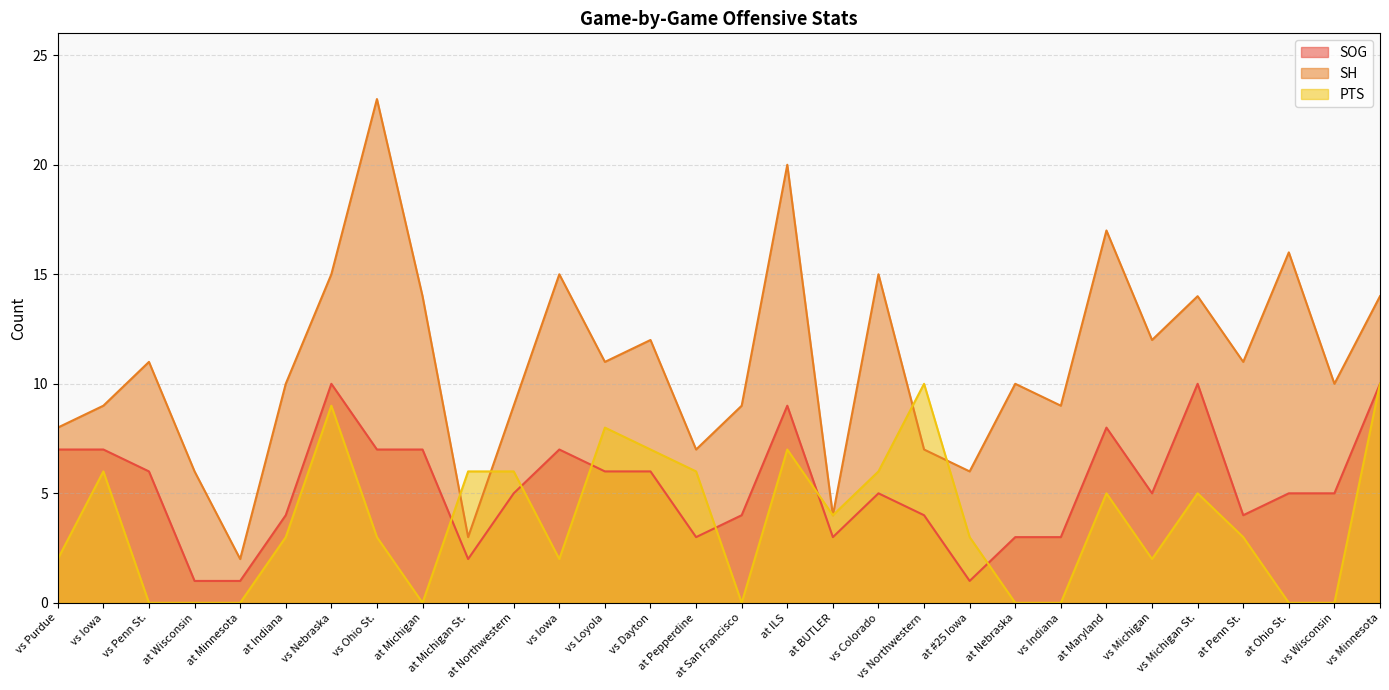

List the series in order of their overall mean, highest first.

SH, SOG, PTS